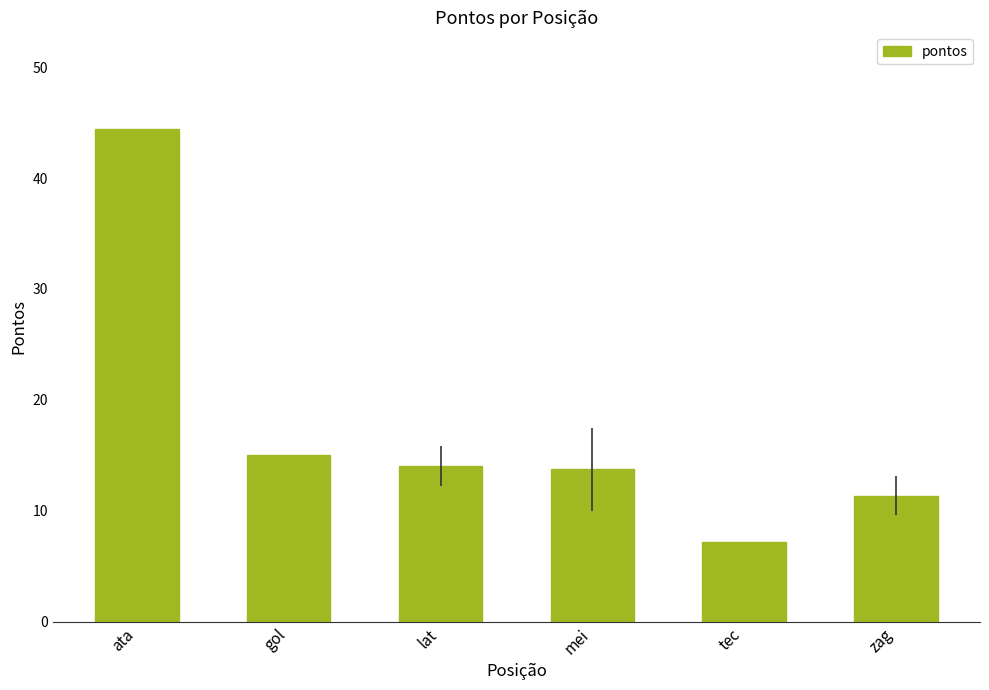

What is the difference between the values at mei and tec?

6.5